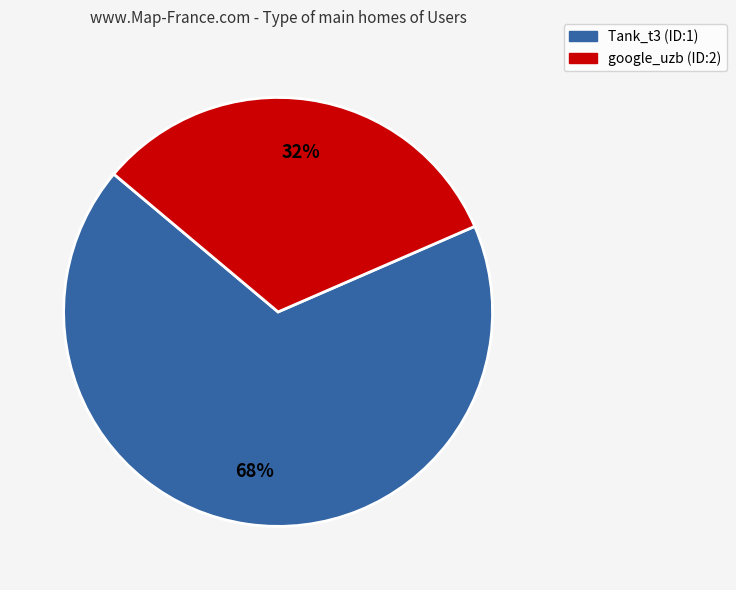

To the nearest percent, what is the average slice percentage?

50%